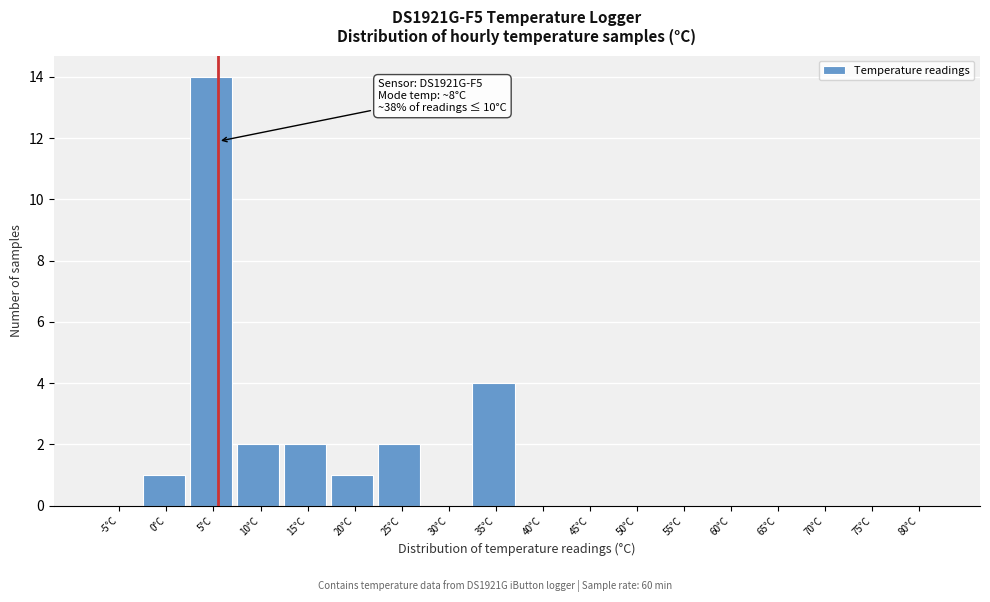

Reading left to right, list all the values displayed in this chart.

-5°C=0	0°C=1	5°C=14	10°C=2	15°C=2	20°C=1	25°C=2	30°C=0	35°C=4	40°C=0	45°C=0	50°C=0	55°C=0	60°C=0	65°C=0	70°C=0	75°C=0	80°C=0